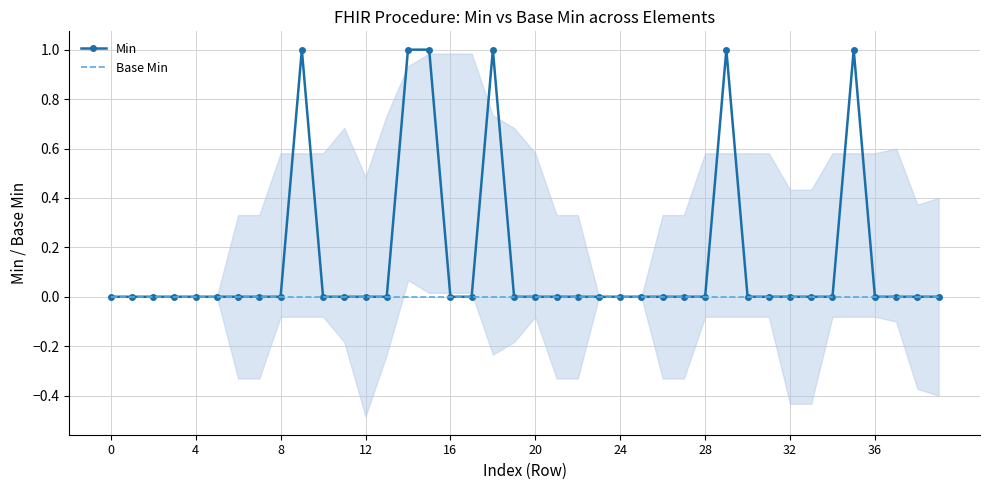

List the series in order of their peak value, lowest first.

Base Min, Min